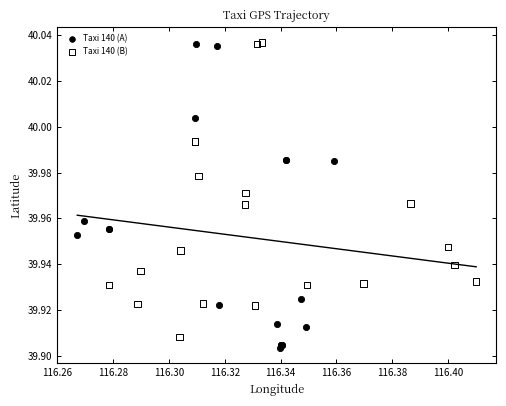

What are all the series names shown in the legend?

Taxi 140 (A), Taxi 140 (B)